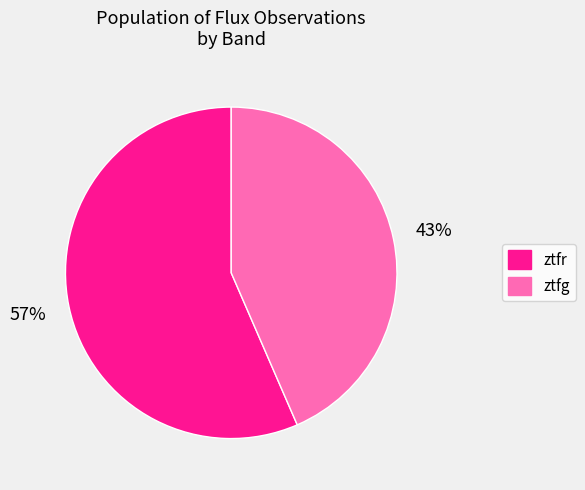

To the nearest percent, what portion does ztfg represent?

43%